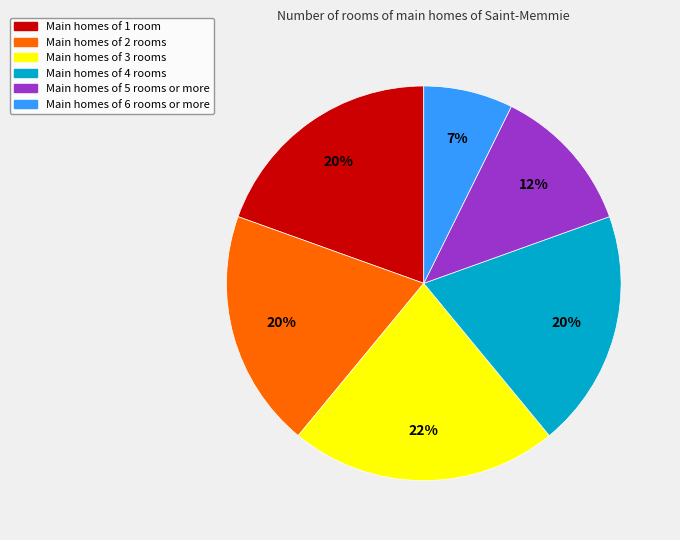

Is there a majority slice in this chart?

No